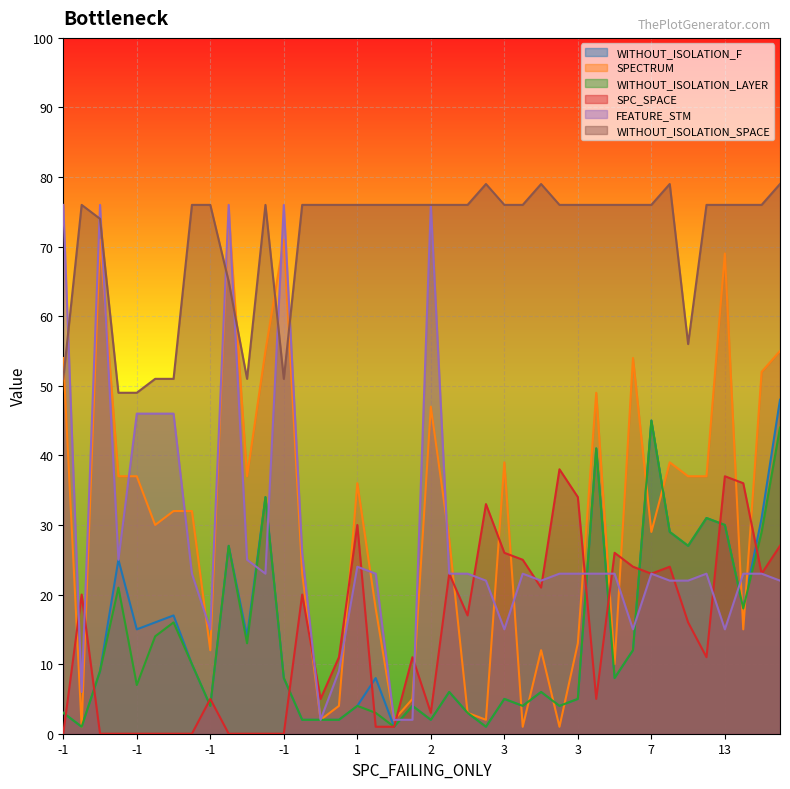

How many times do FEATURE_STM and SPECTRUM cross each other?

14